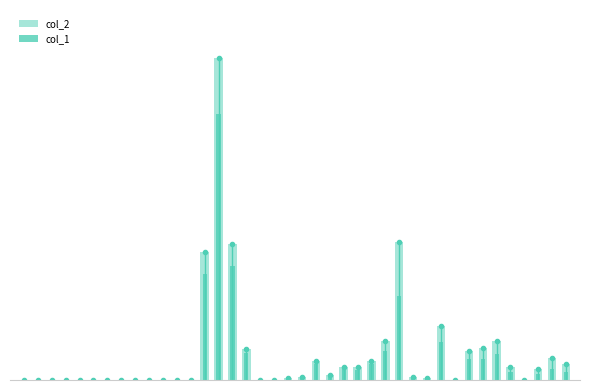

List the series in order of their peak value, lowest first.

col_1, col_2